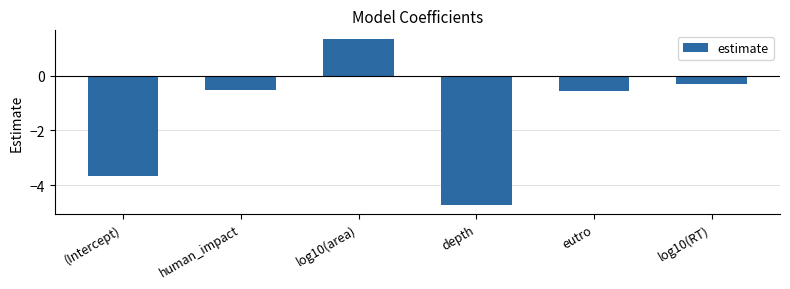

Read the value at (Intercept).

-3.7